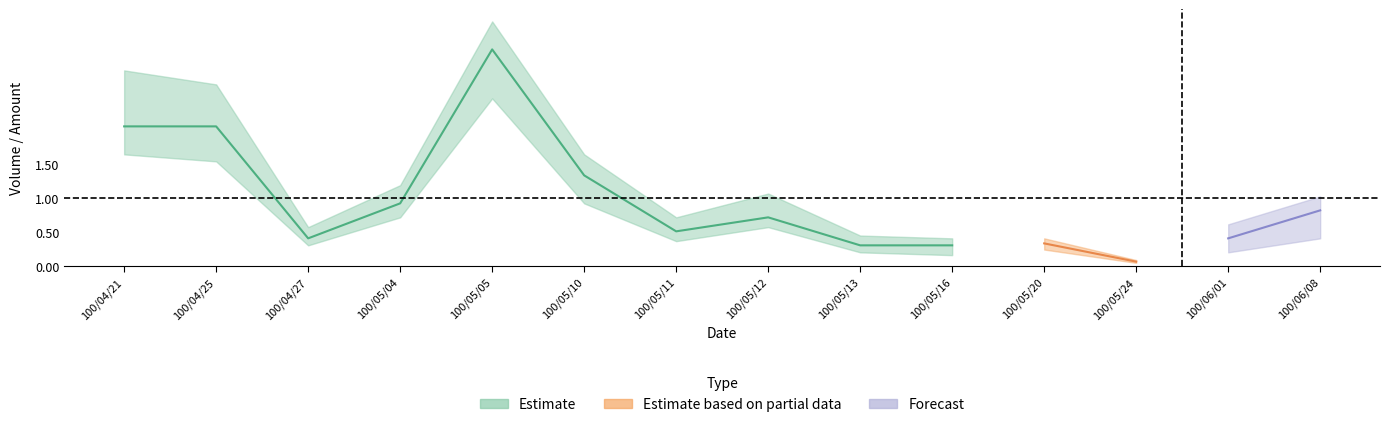

Is this an area chart (filled region under the line)?

No